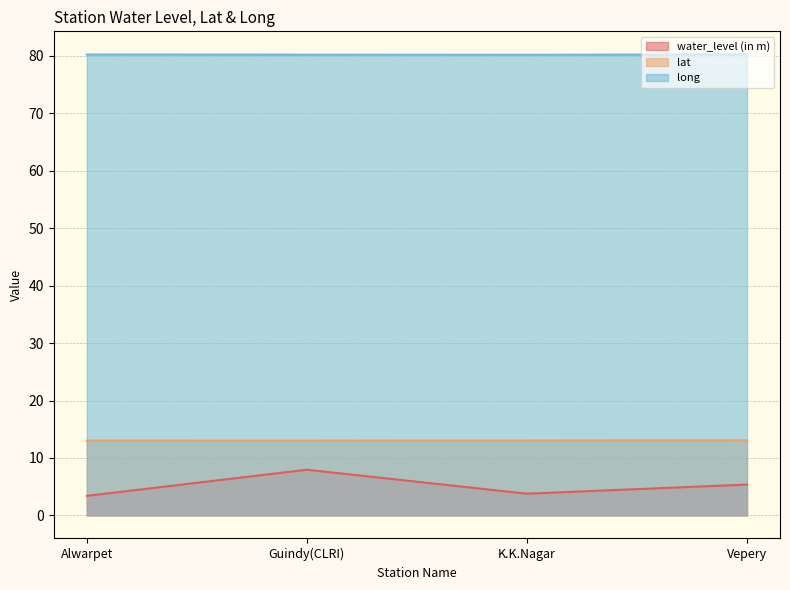

Read the water_level (in m) value at Guindy(CLRI).

8.0